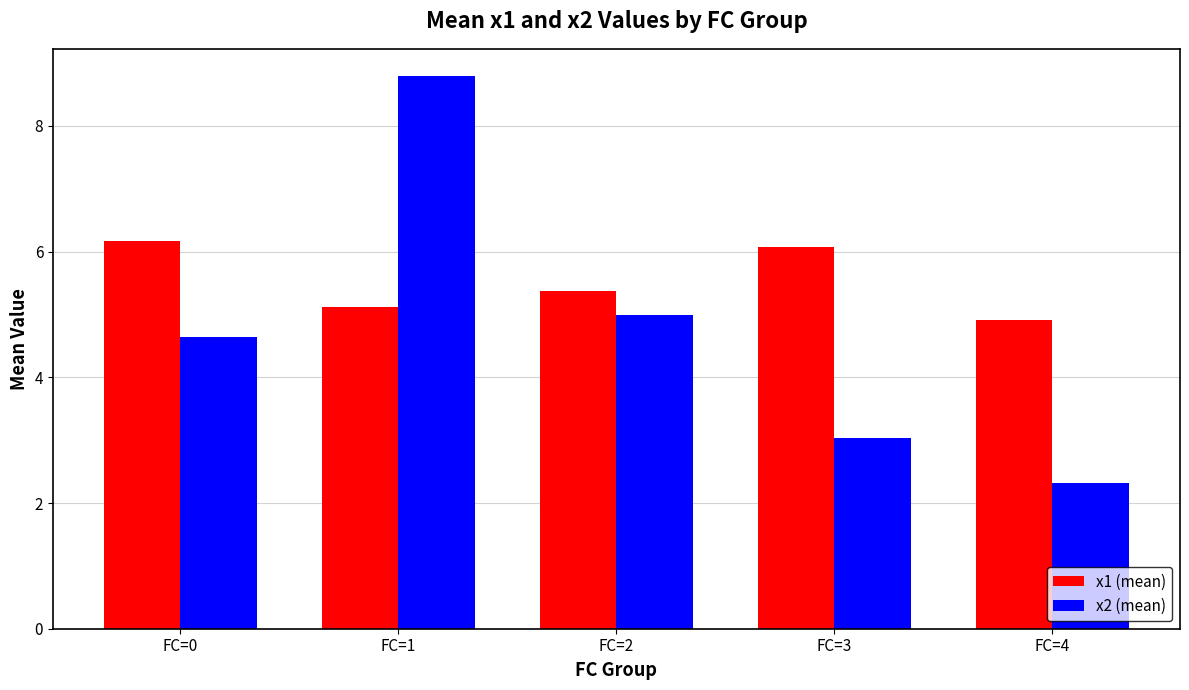

Reading left to right, what are all the values shown in this chart?

x1 (mean): 6.2	5.1	5.4	6.1	4.9
x2 (mean): 4.6	8.8	5.0	3.0	2.3